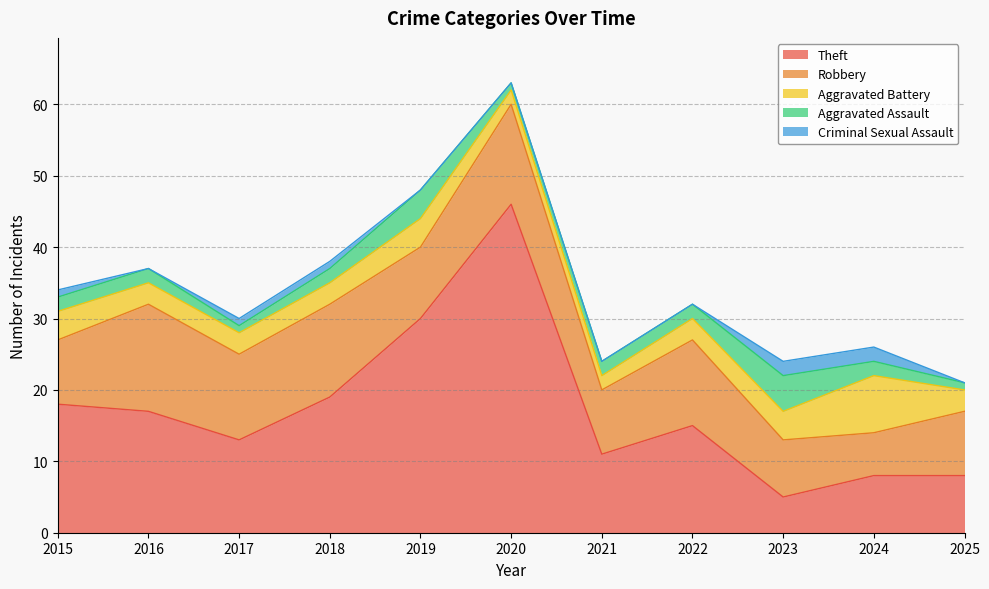

Is it true that Criminal Sexual Assault equals 1 at 2022?

False